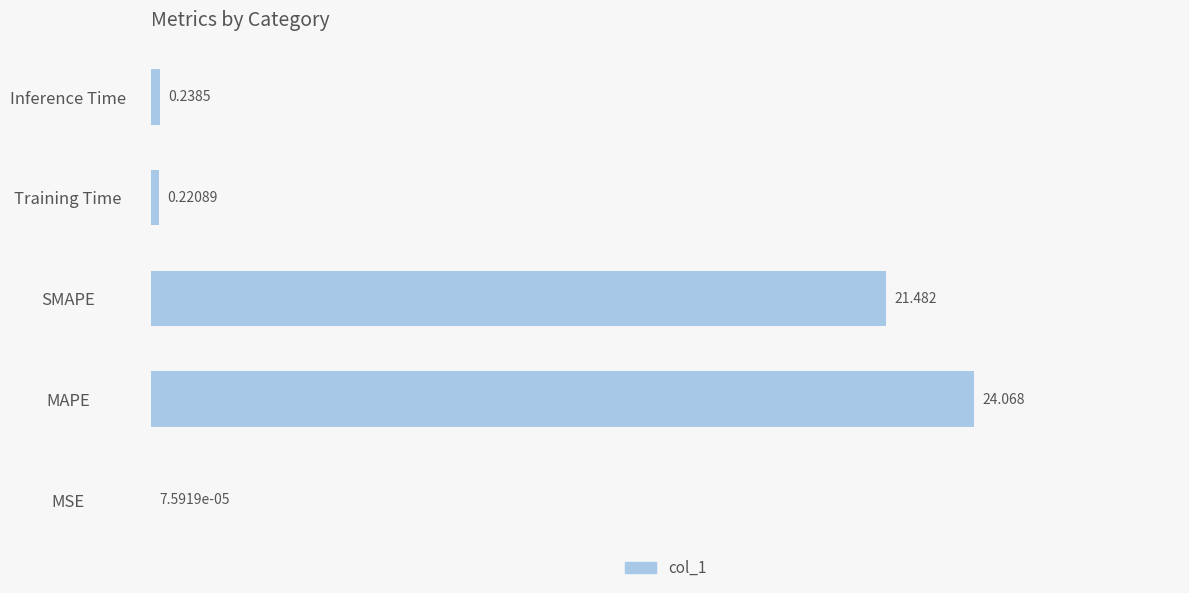

Where is the data nearest to the value 12?

SMAPE